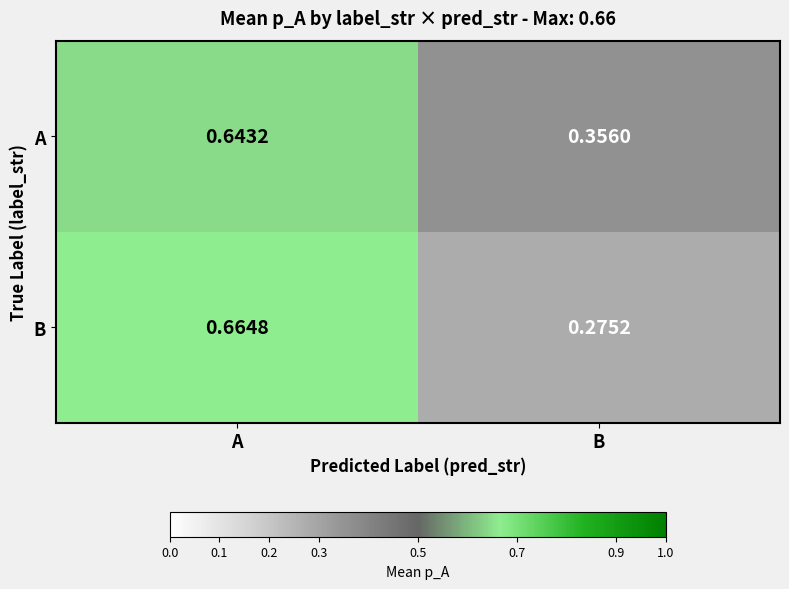

Which category has the highest value in the B series?

A